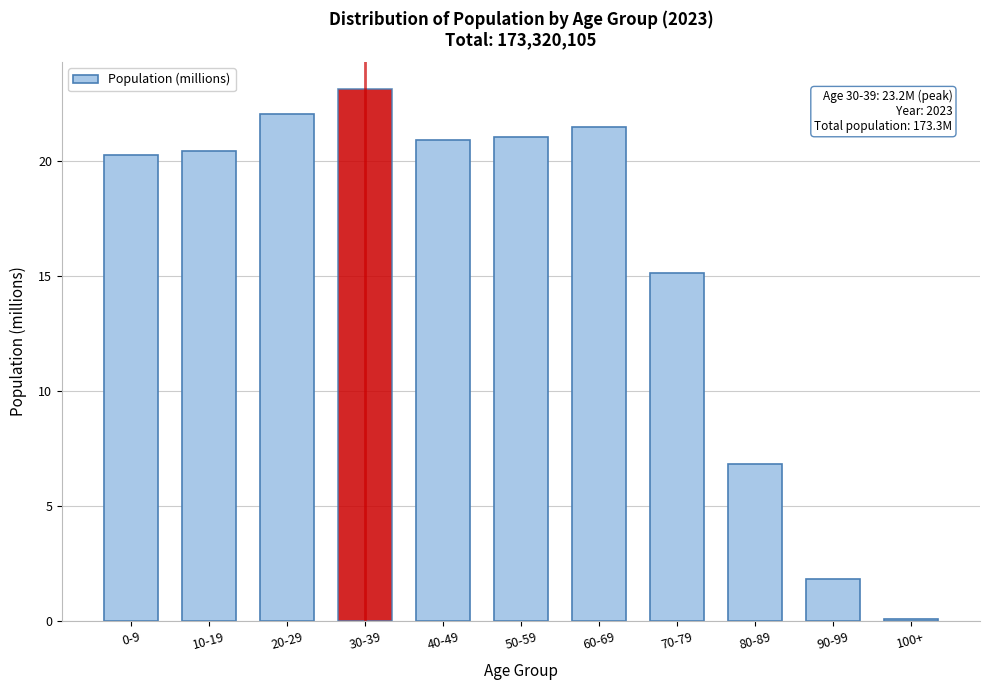

Reading left to right, extract all data points from this chart.

20.3	20.4	22.1	23.2	20.9	21.1	21.5	15.1	6.9	1.8	0.1